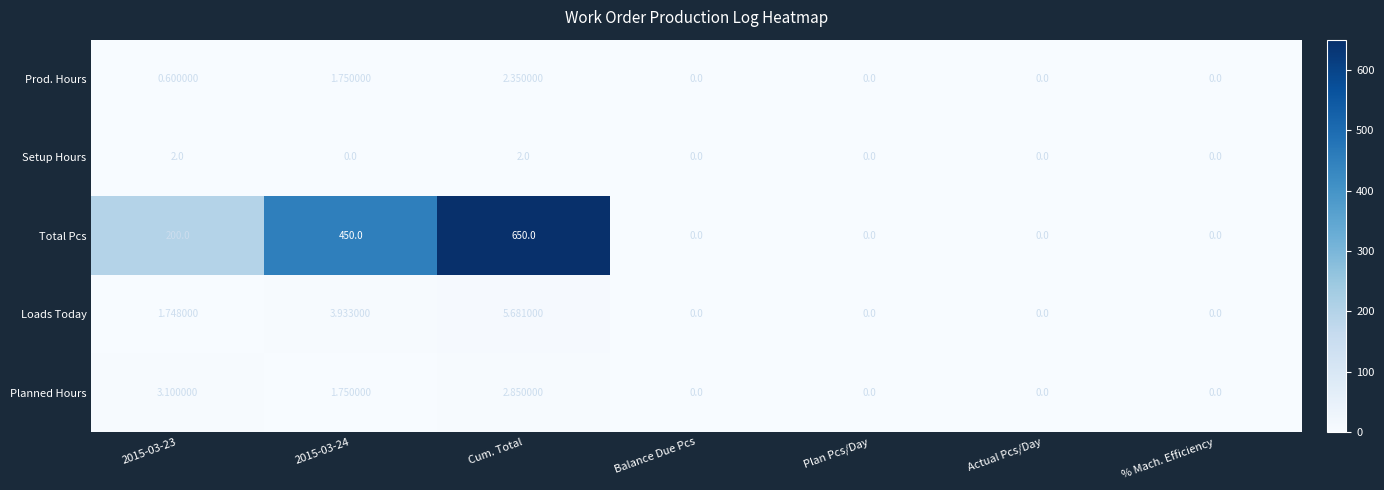

Which series has the widest spread of values?

Total Pcs